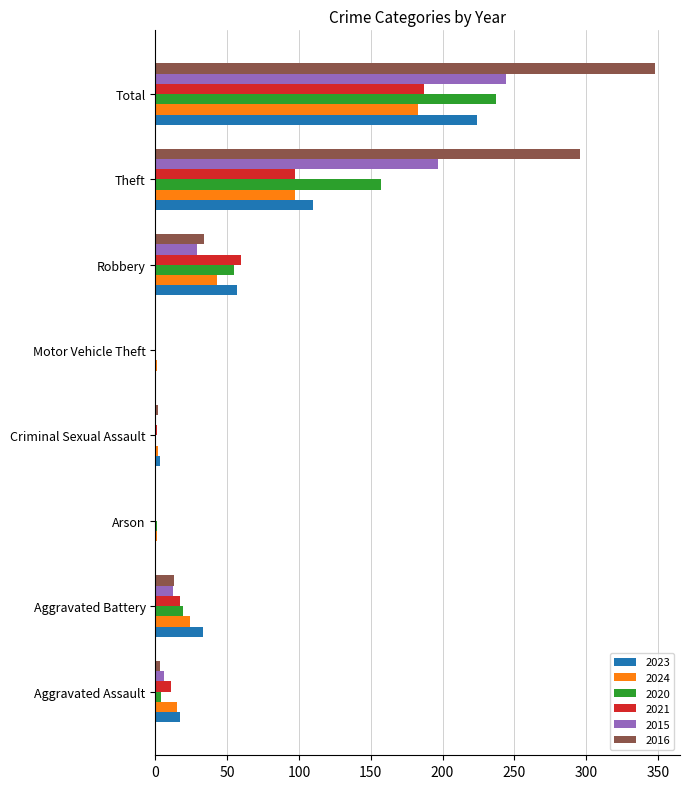

What is the sum of all 2024 values?

366